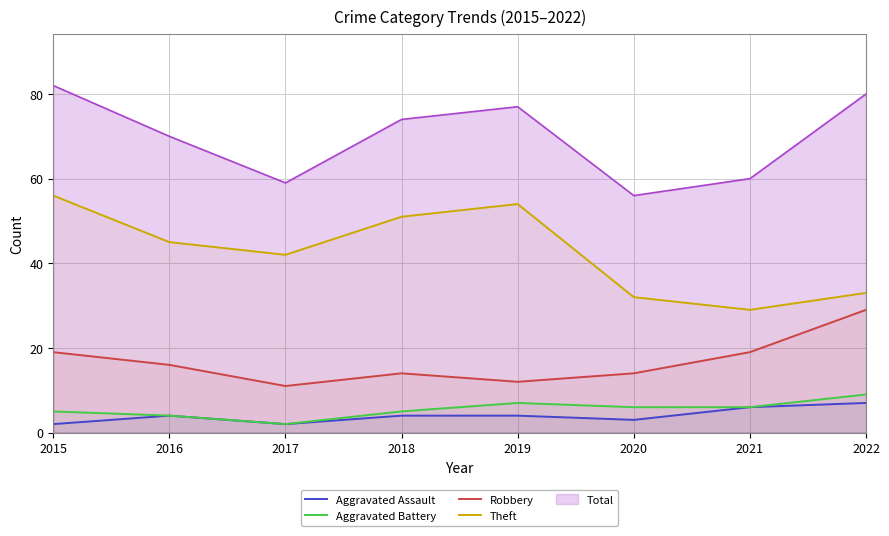

What is the approximate value of Aggravated Battery at 2020?

6